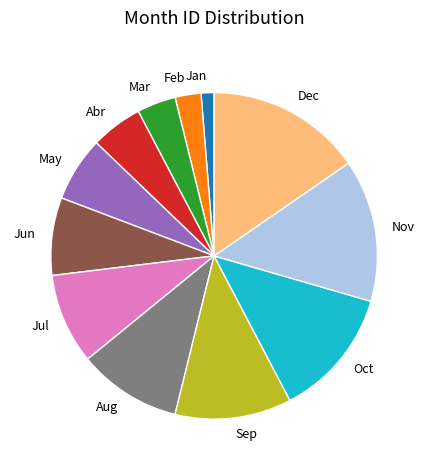

What is the smallest slice in the pie chart?

Jan